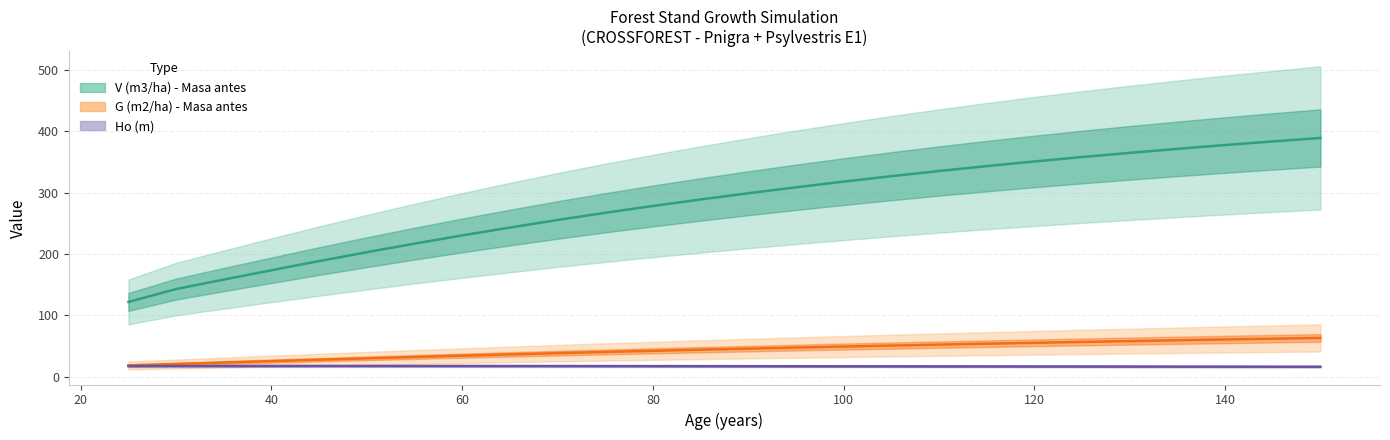

What are all the series names shown in the legend?

V (m3/ha) - Masa antes, G (m2/ha) - Masa antes, Ho (m)